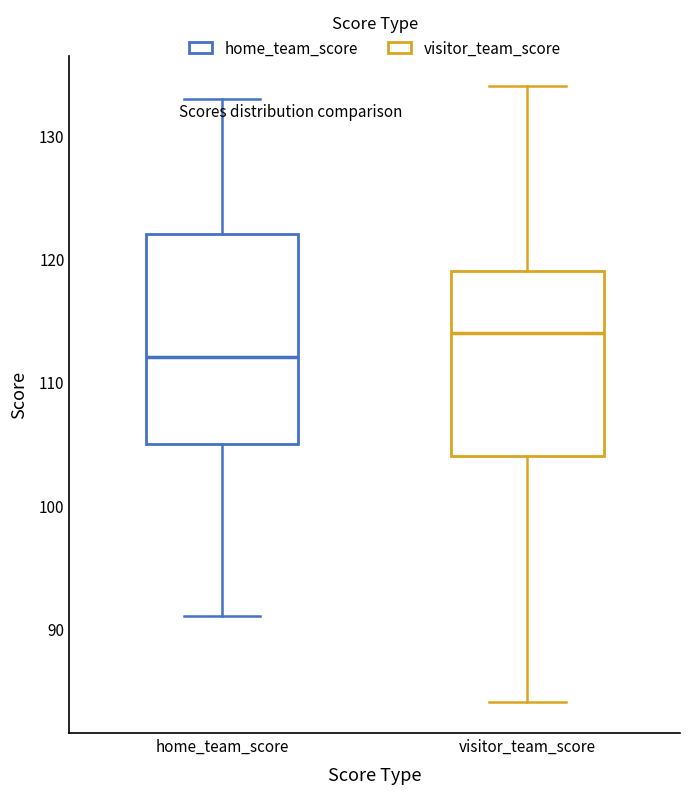

Where does the upper whisker of the box for visitor_team_score end on the y-axis? The values are not printed on the chart, so give them approximately, as read against the axis.

134